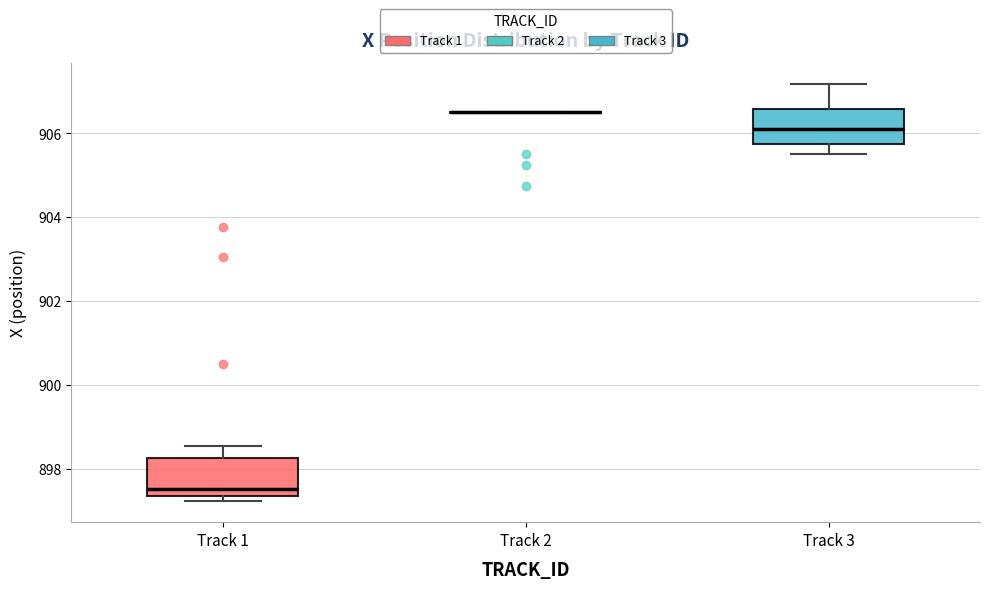

Reading left to right, transcribe this box plot: for each box, give where its median line is, the range the box spans, and where its two whiskers end, as read against the y-axis. The values are not printed on the chart, so give them approximately, as read against the axis.

Track 1: median 897.6, box 897.4 to 898.2, whiskers 897.2 to 898.6
Track 2: box collapsed to a line at 906.6, whiskers 906.4 to 906.6
Track 3: median 906.2, box 905.8 to 906.6, whiskers 905.6 to 907.2